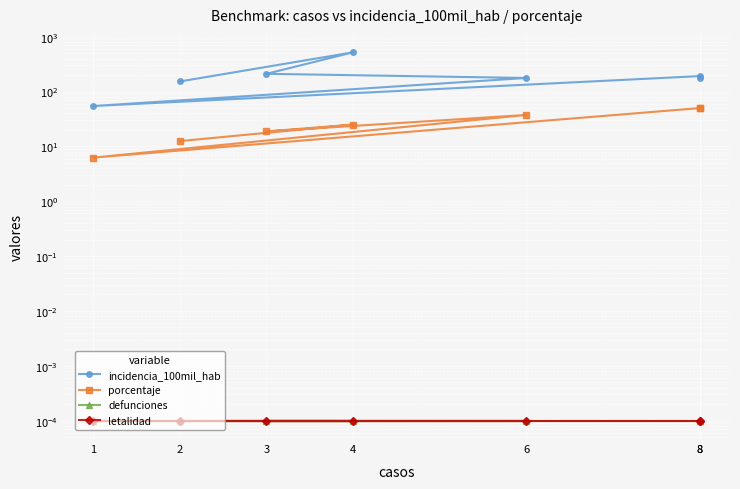

What is the difference between the porcentaje values at 8 and 4?

25.0